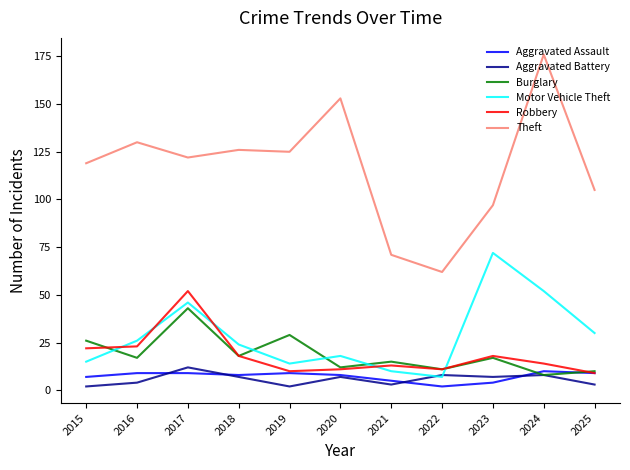

True or false: Robbery and Theft cross at least once.

False